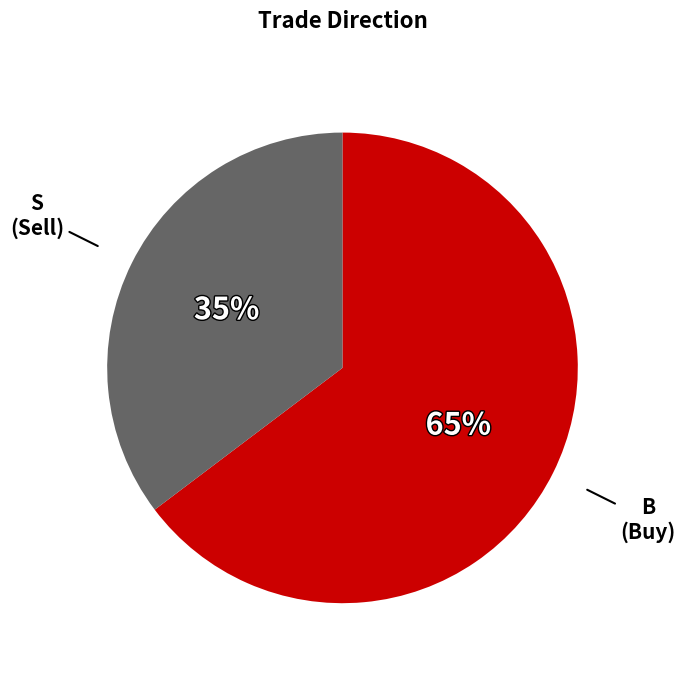

What is the smallest slice in the pie chart?

S